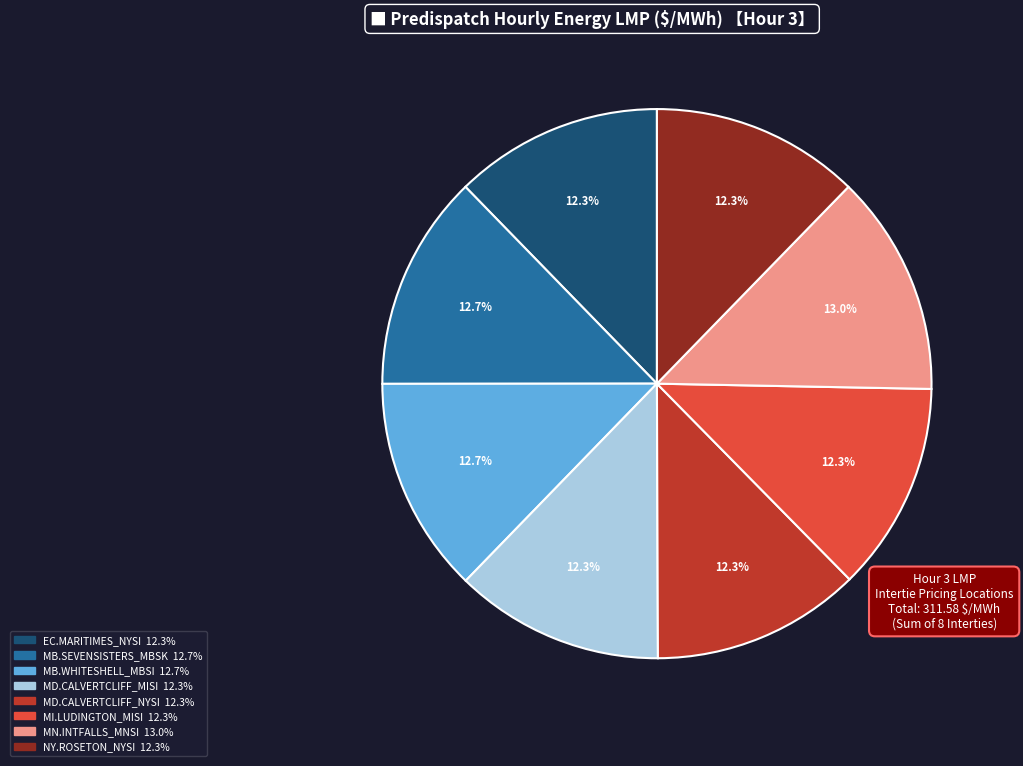

To the nearest percent, what is the difference between the largest and smallest slice percentages?

1%